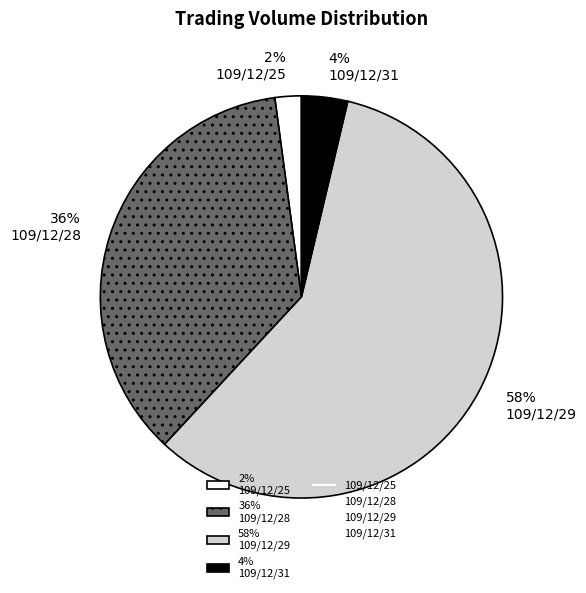

To the nearest percent, what portion does 36% 109/12/28 represent?

36%